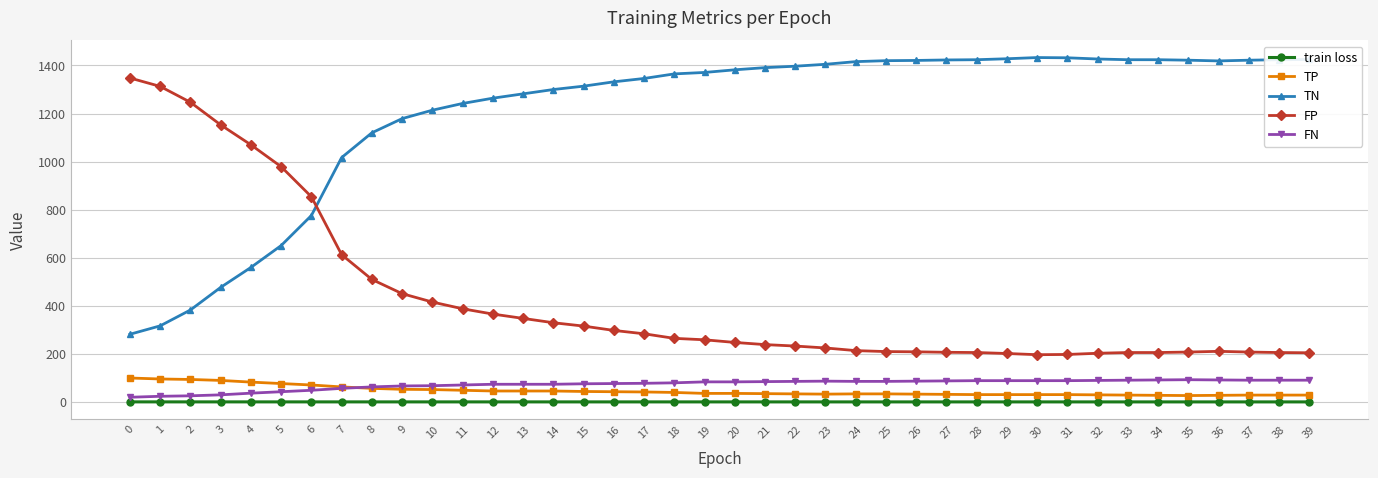

What is the difference between the highest and lowest values at 27?

1422.3